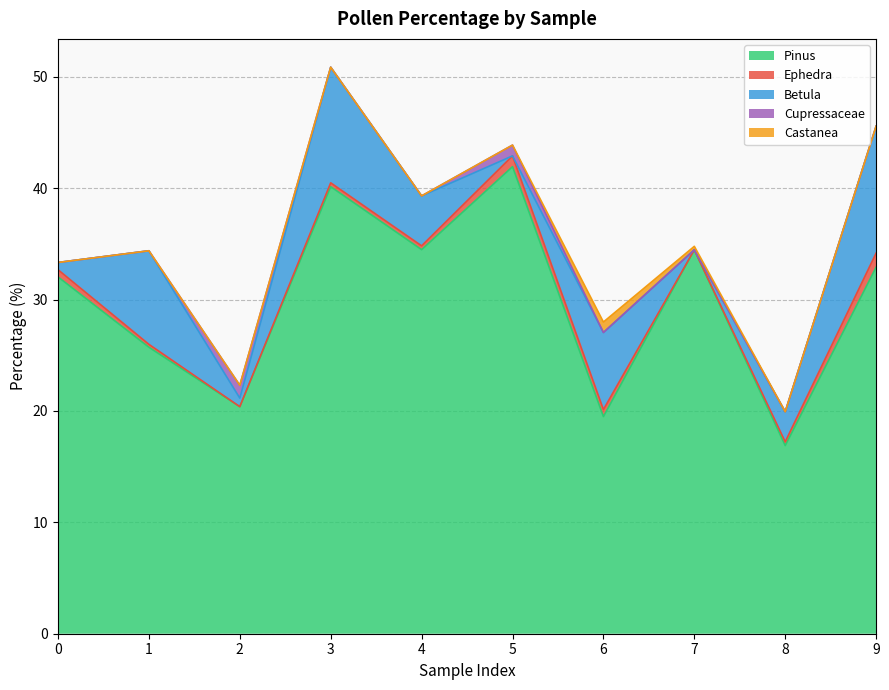

Which series changed the most between 2 and 9?

Pinus